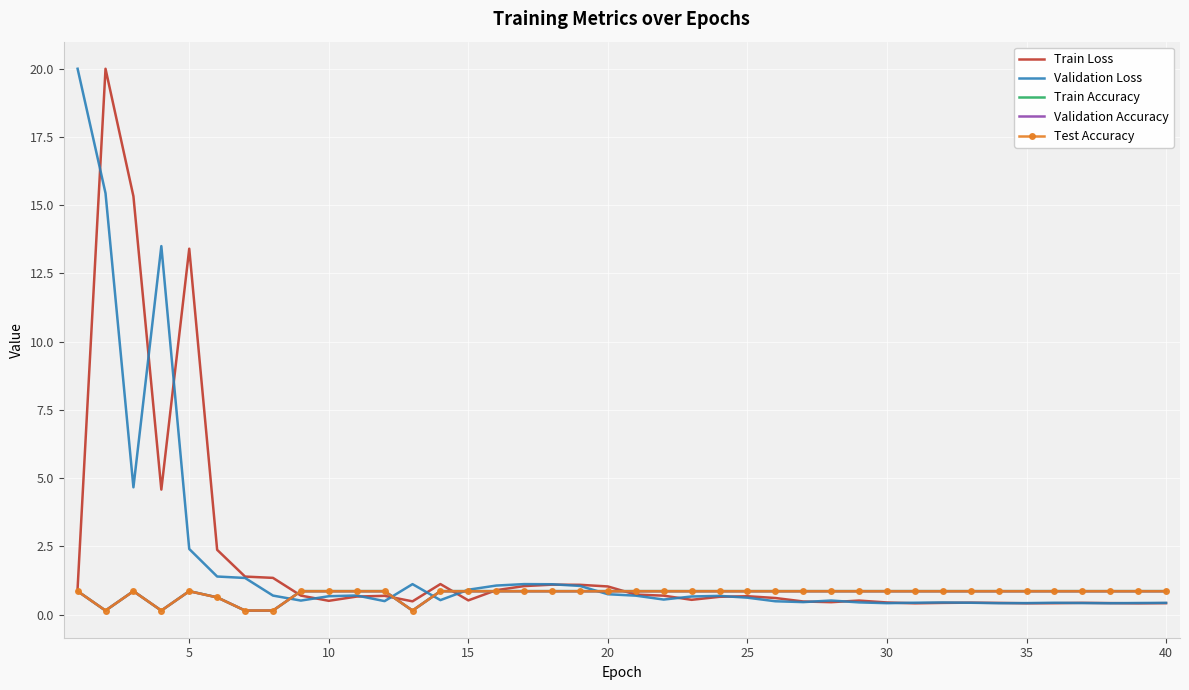

What is the maximum value for Train Accuracy?

0.9